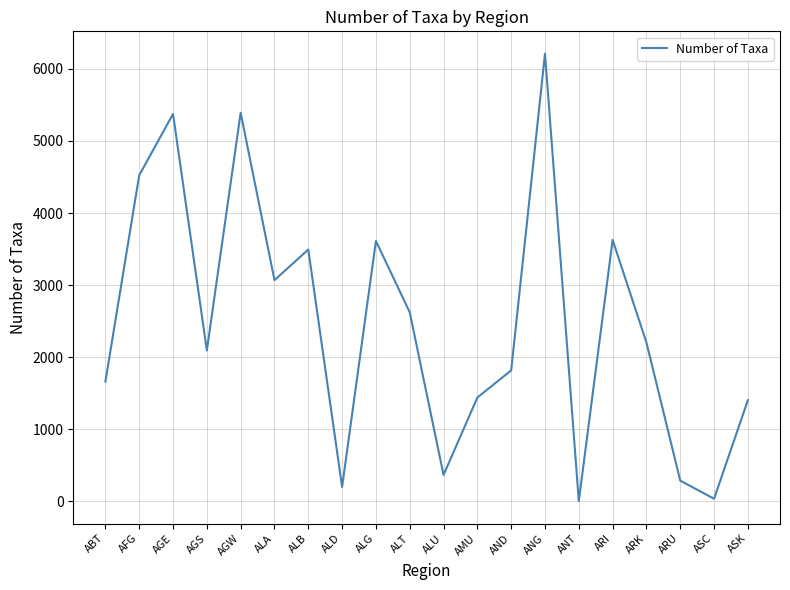

What is the difference between the maximum and minimum values?

6207